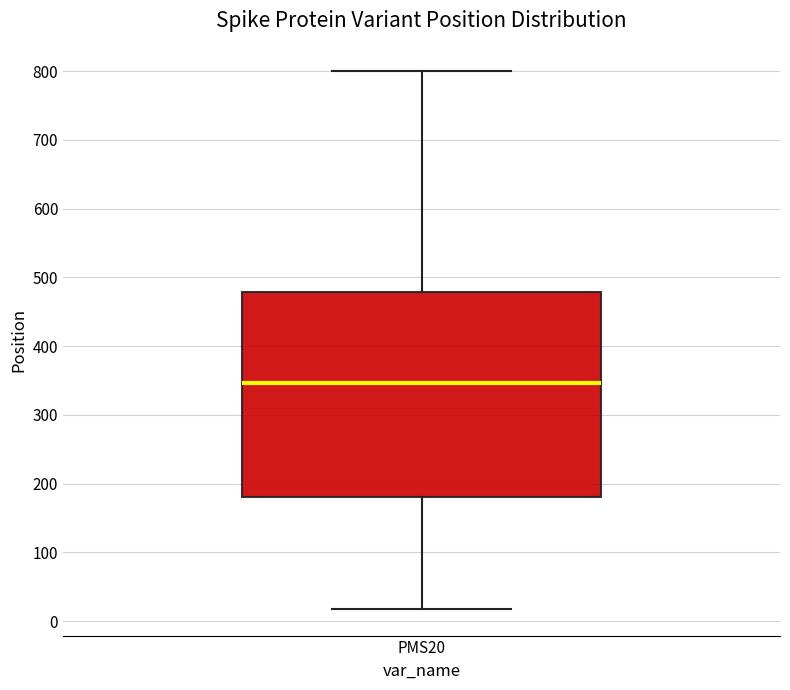

Where is the upper edge of the box for PMS20 on the y-axis? The values are not printed on the chart, so give them approximately, as read against the axis.

480